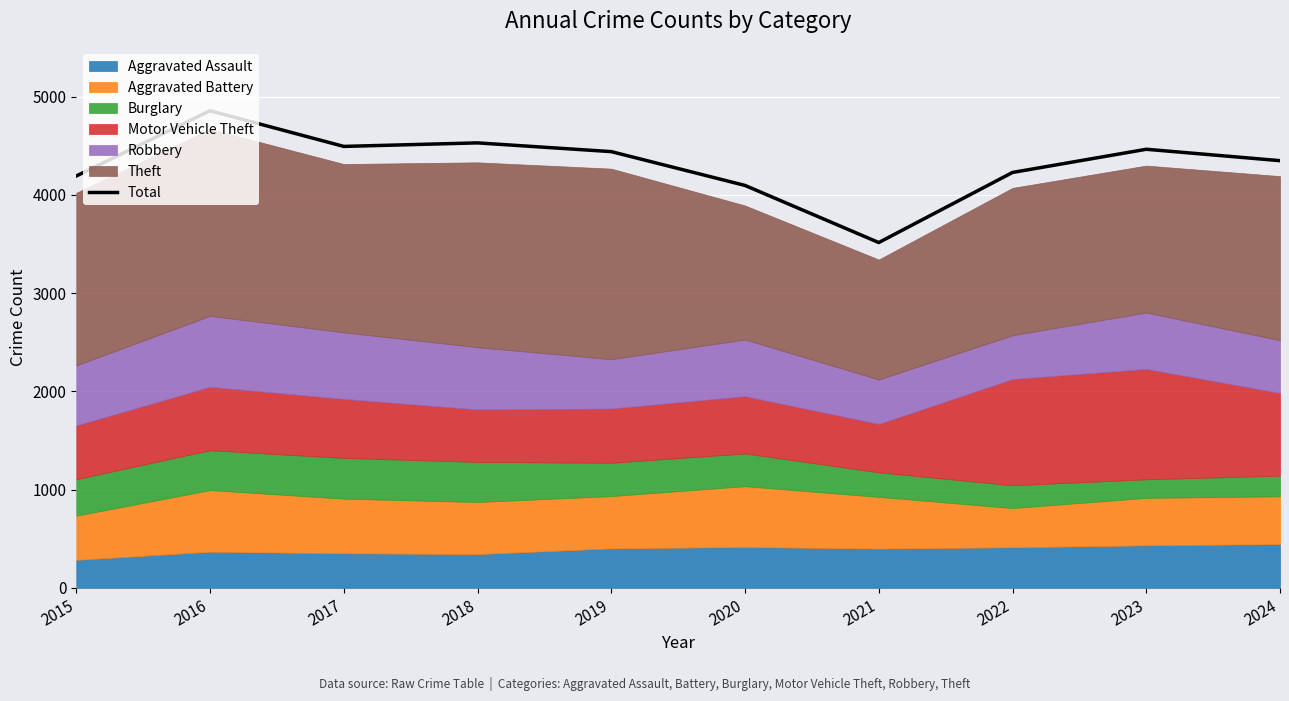

The value of Total at 2023 is 2381. True or false?

False